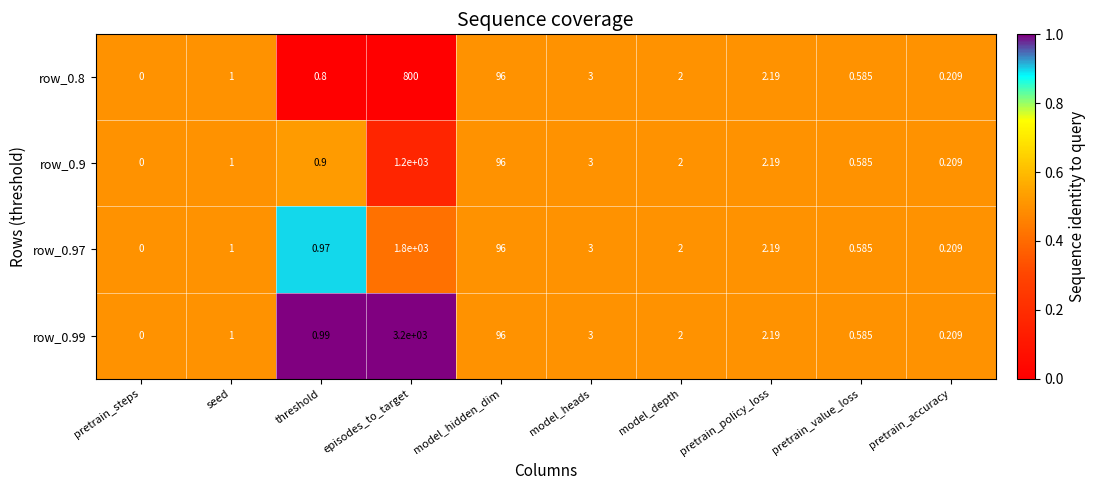

At which category is the sum across all series the highest?

episodes_to_target